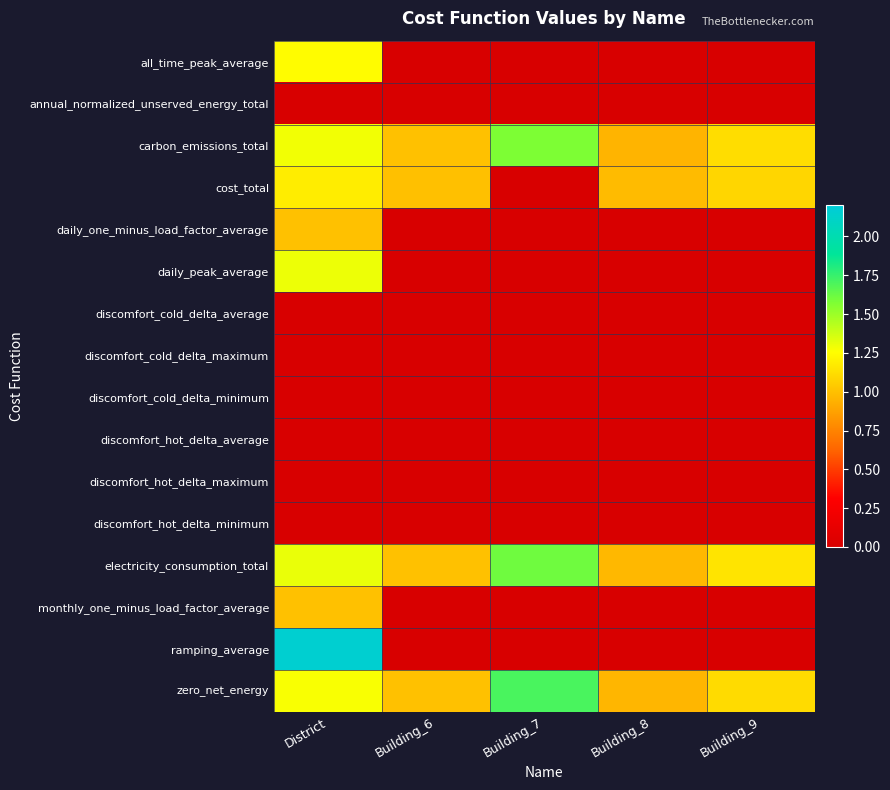

Which series changed the most between Building_7 and Building_8?

cost_total